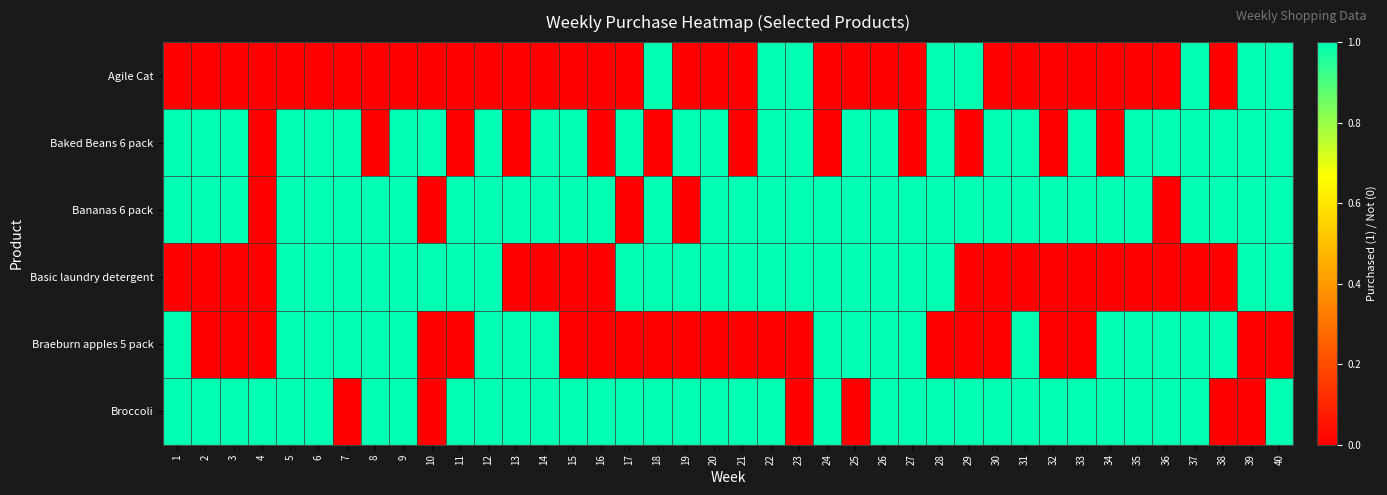

How many categories are shown in the chart?

40